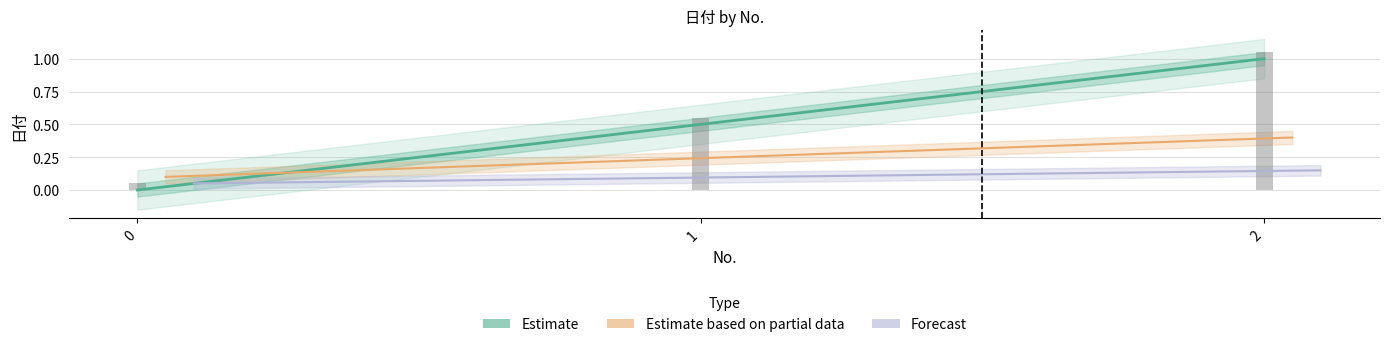

Reading right to left, transcribe all the data shown in this chart.

Estimate: 1.0	0.5	0.0
Estimate based on partial data: 0.4	0.2	0.1
Forecast: 0.2	0.1	0.1